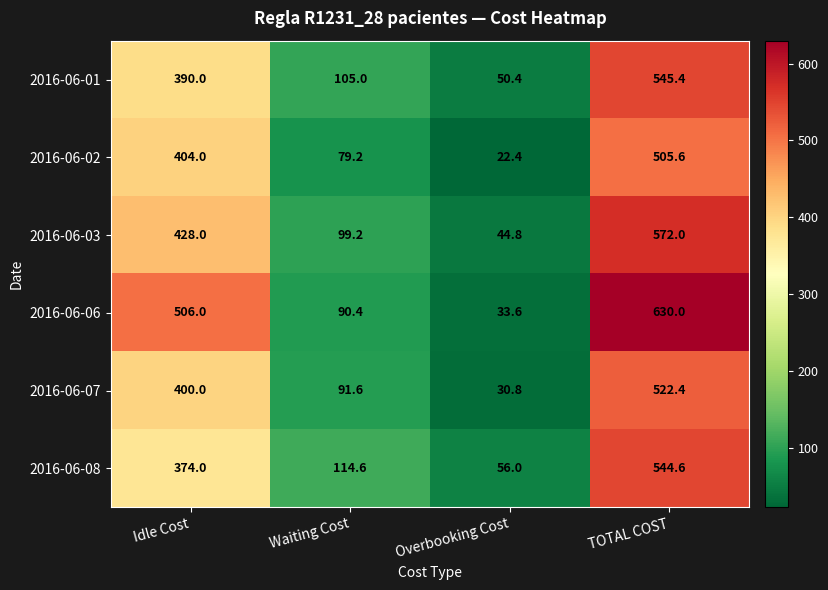

Reading left to right, what are all the values shown in this chart?

2016-06-01: Idle Cost=390.0	Waiting Cost=105.0	Overbooking Cost=50.4	TOTAL COST=545.4
2016-06-02: Idle Cost=404.0	Waiting Cost=79.2	Overbooking Cost=22.4	TOTAL COST=505.6
2016-06-03: Idle Cost=428.0	Waiting Cost=99.2	Overbooking Cost=44.8	TOTAL COST=572.0
2016-06-06: Idle Cost=506.0	Waiting Cost=90.4	Overbooking Cost=33.6	TOTAL COST=630.0
2016-06-07: Idle Cost=400.0	Waiting Cost=91.6	Overbooking Cost=30.8	TOTAL COST=522.4
2016-06-08: Idle Cost=374.0	Waiting Cost=114.6	Overbooking Cost=56.0	TOTAL COST=544.6